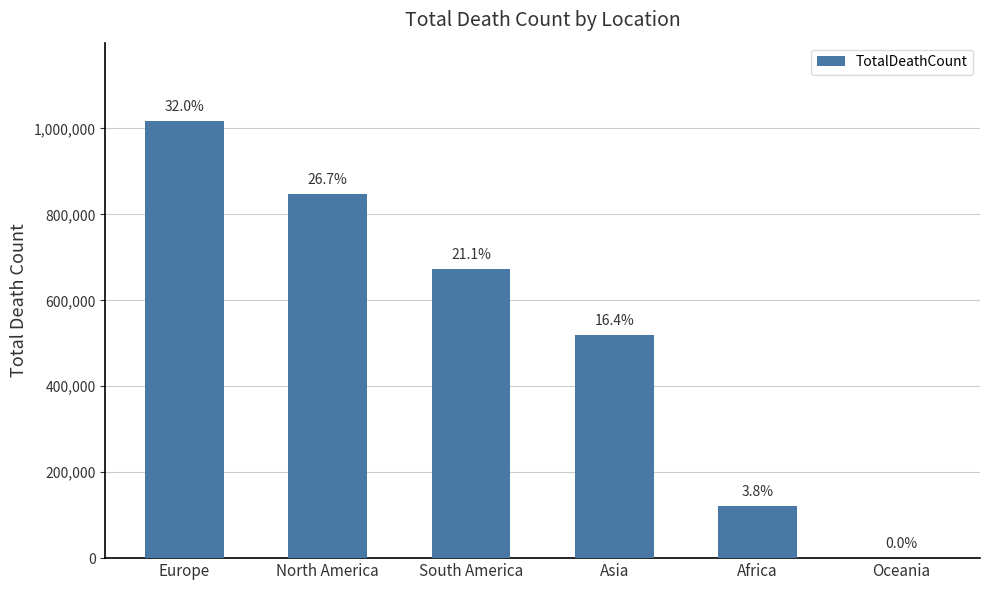

At which label does the data first exceed 672415?

Europe